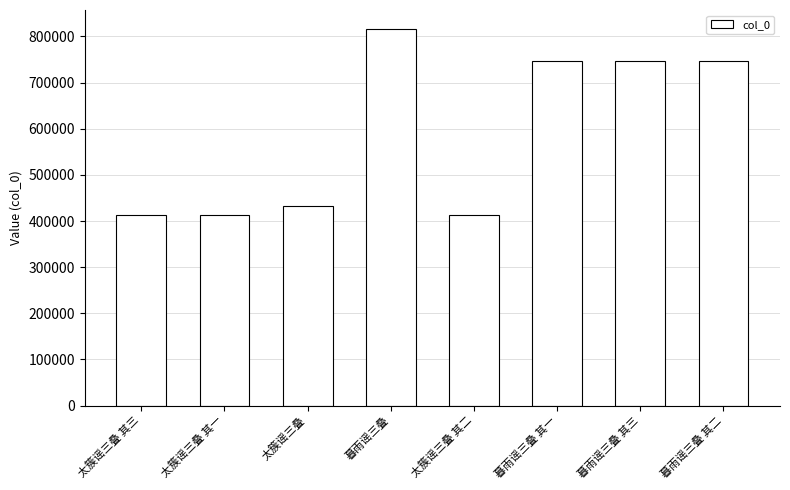

What is the difference between the values at 暮雨谣三叠 其一 and 太簇谣三叠 其三?

334713